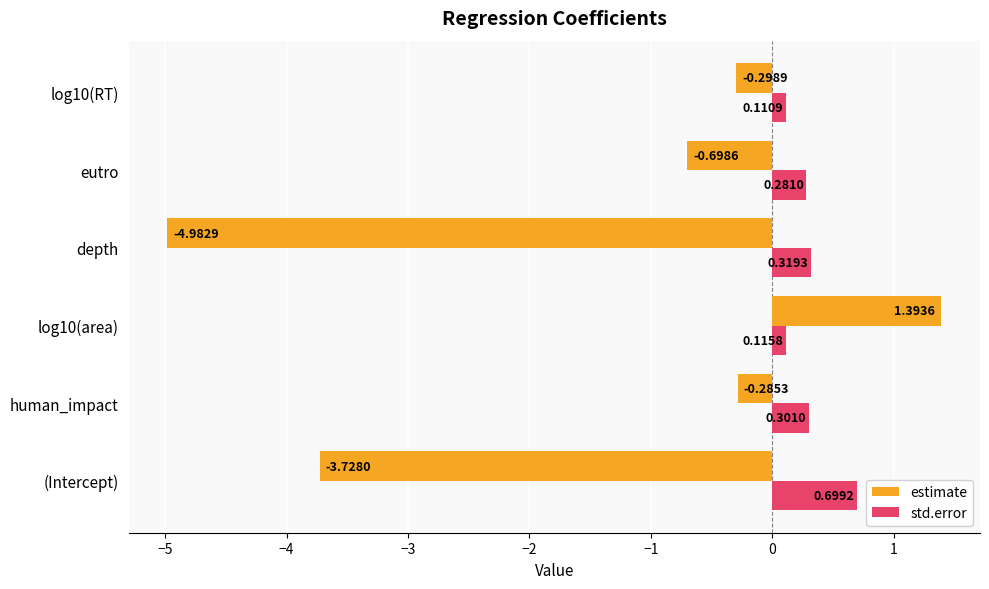

Is the value of estimate at log10(RT) greater than the value of std.error at human_impact?

No